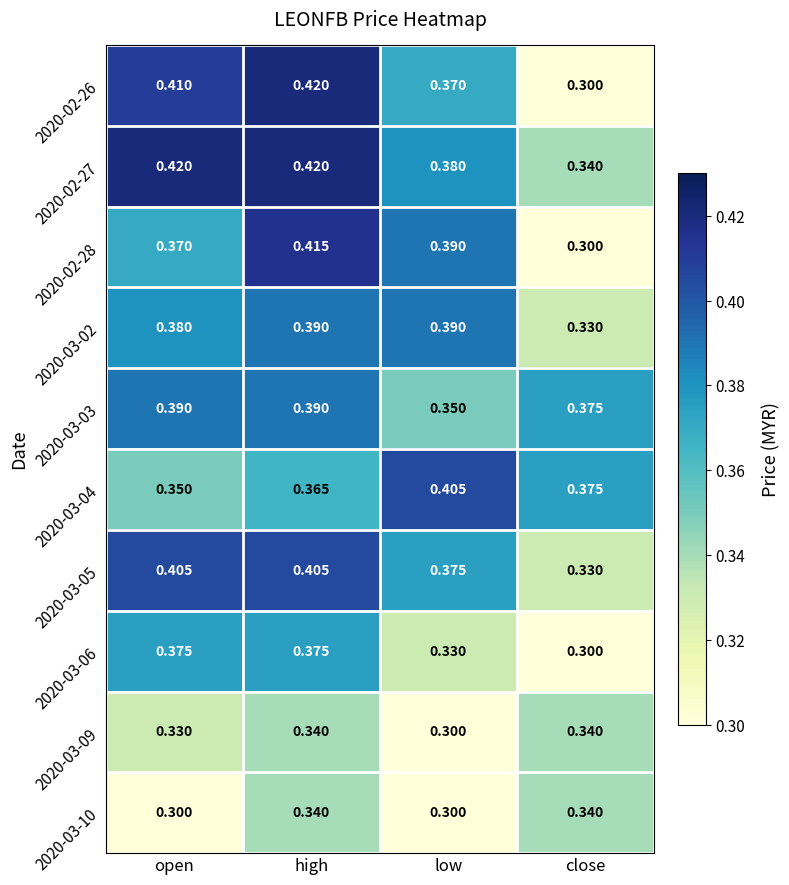

At which category is the sum across all series the highest?

high